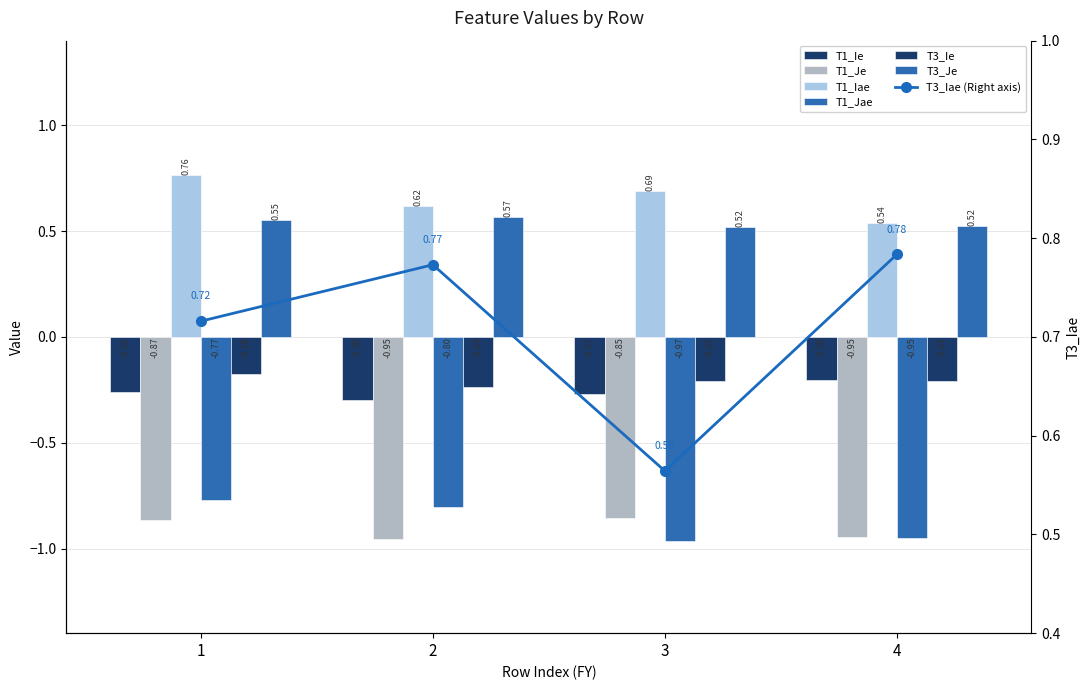

What is the difference between the highest and lowest values at 3?

1.7